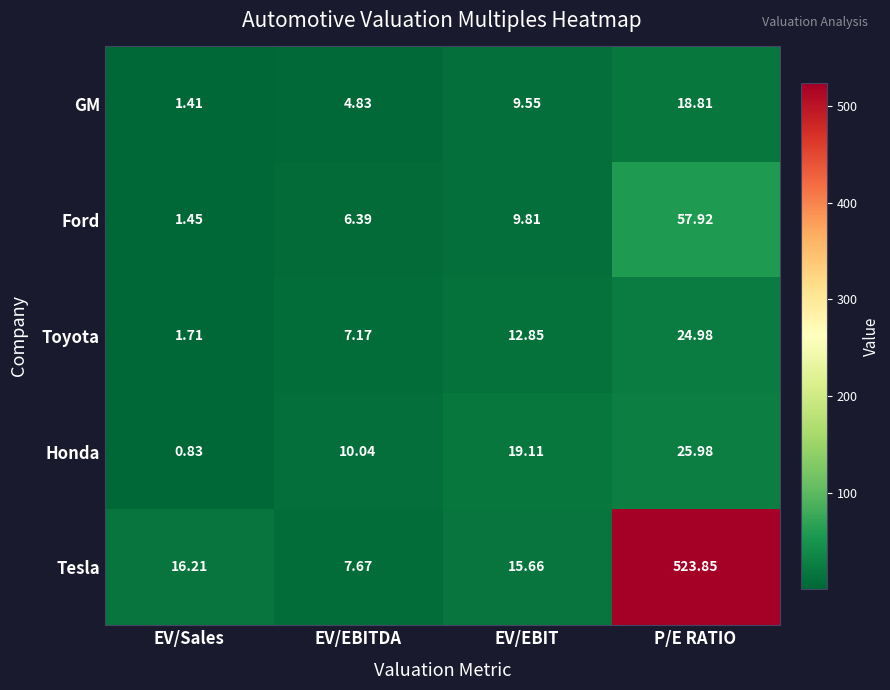

How many data points in GM are above 9?

2